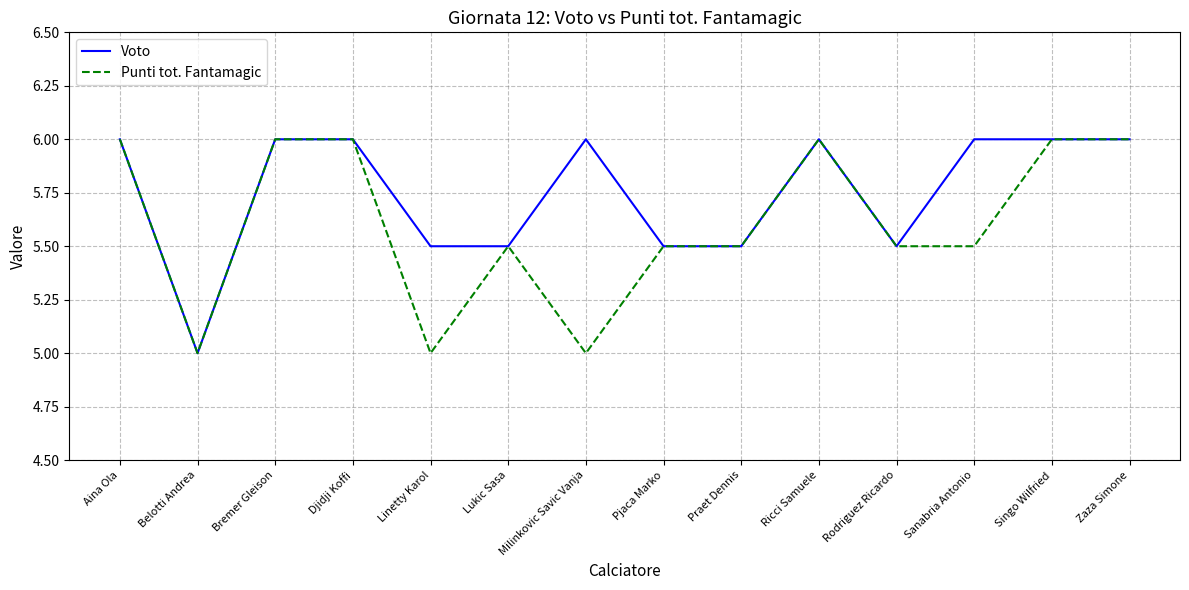

List the series in order of their overall mean, highest first.

Voto, Punti tot. Fantamagic